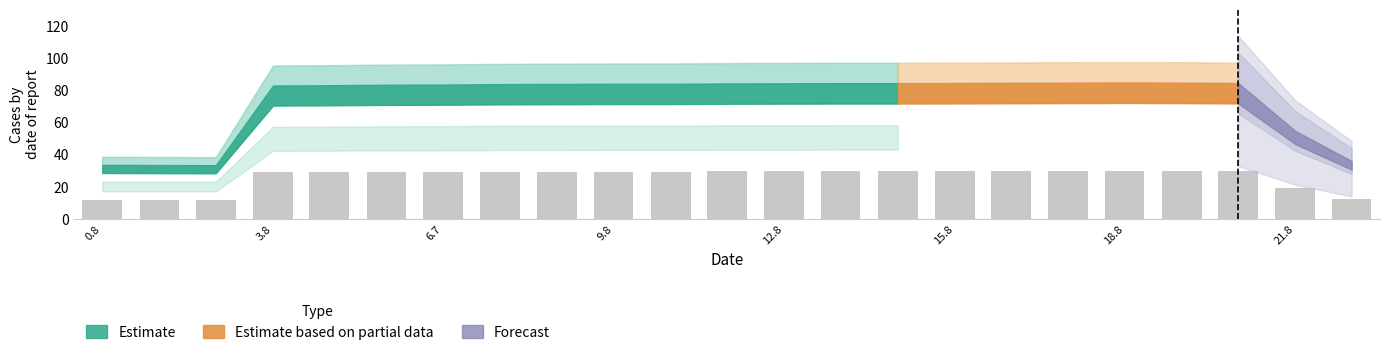

What is the greatest value displayed?

29.6